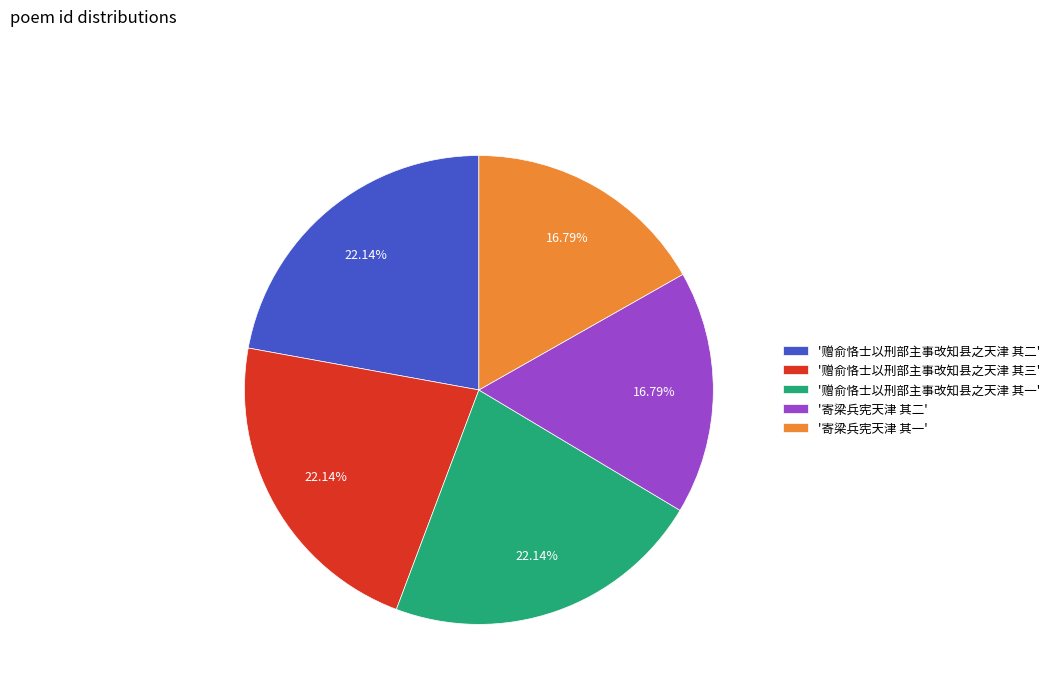

How many slices are in this pie chart?

5